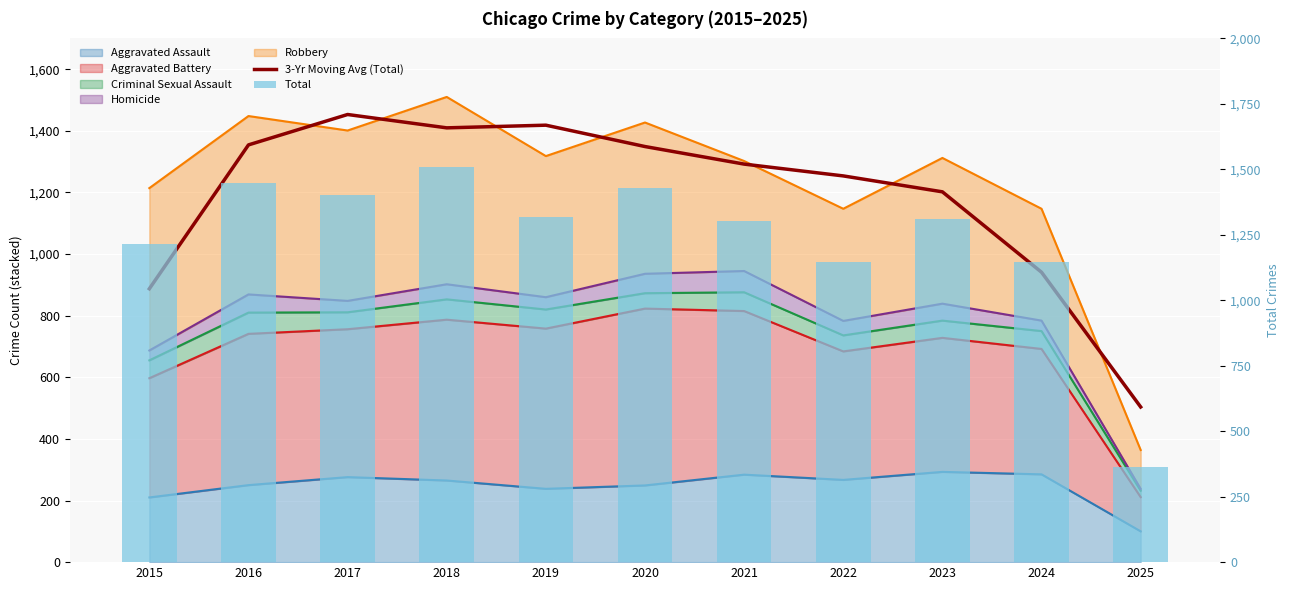

Which series has the largest total across all categories?

Total